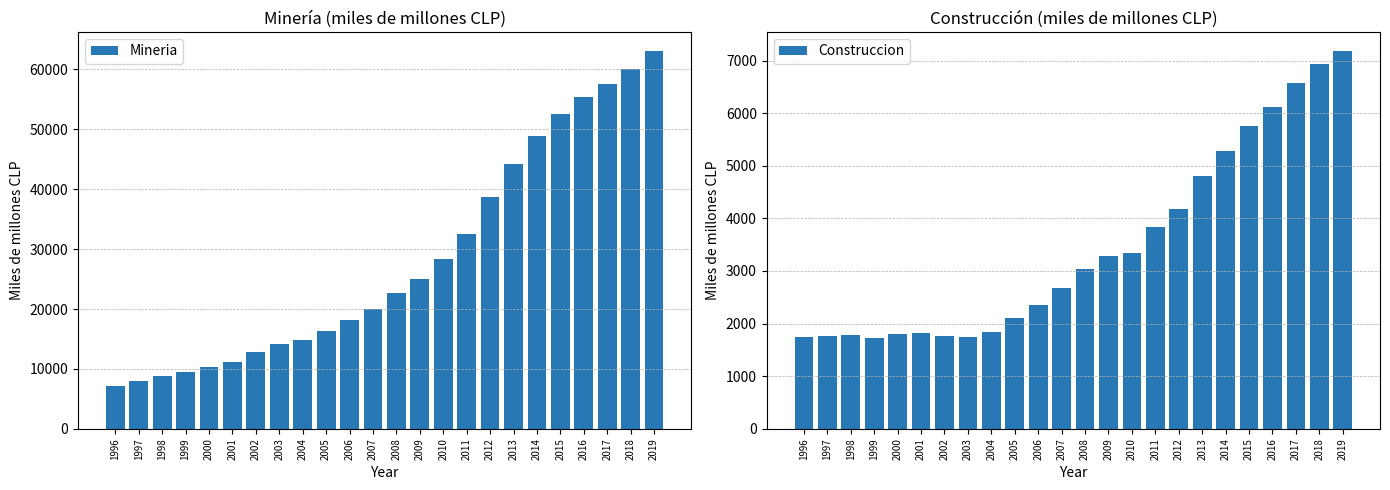

The value of Construccion at 2001 is 1818. True or false?

True